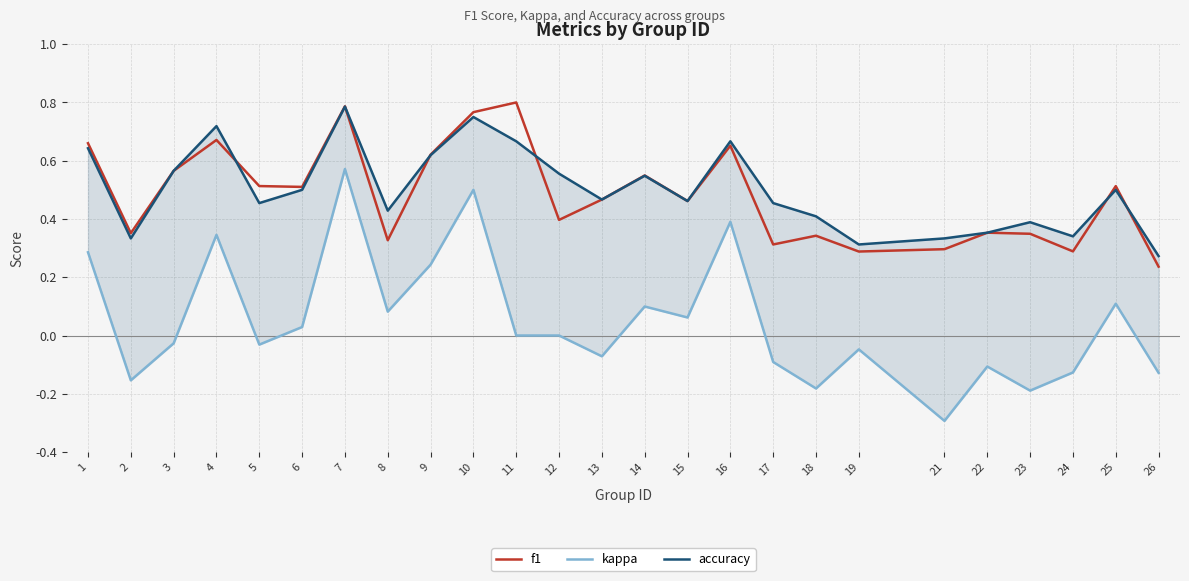

Reading left to right, list all the values displayed in this chart.

f1: 0.7	0.4	0.6	0.7	0.5	0.5	0.8	0.3	0.6	0.8	0.8	0.4	0.5	0.5	0.5	0.7	0.3	0.3	0.3	0.3	0.4	0.3	0.3	0.5	0.2
kappa: 0.3	-0.2	-0.0	0.3	-0.0	0.0	0.6	0.1	0.2	0.5	0.0	0.0	-0.1	0.1	0.1	0.4	-0.1	-0.2	-0.0	-0.3	-0.1	-0.2	-0.1	0.1	-0.1
accuracy: 0.6	0.3	0.6	0.7	0.5	0.5	0.8	0.4	0.6	0.8	0.7	0.6	0.5	0.5	0.5	0.7	0.5	0.4	0.3	0.3	0.4	0.4	0.3	0.5	0.3